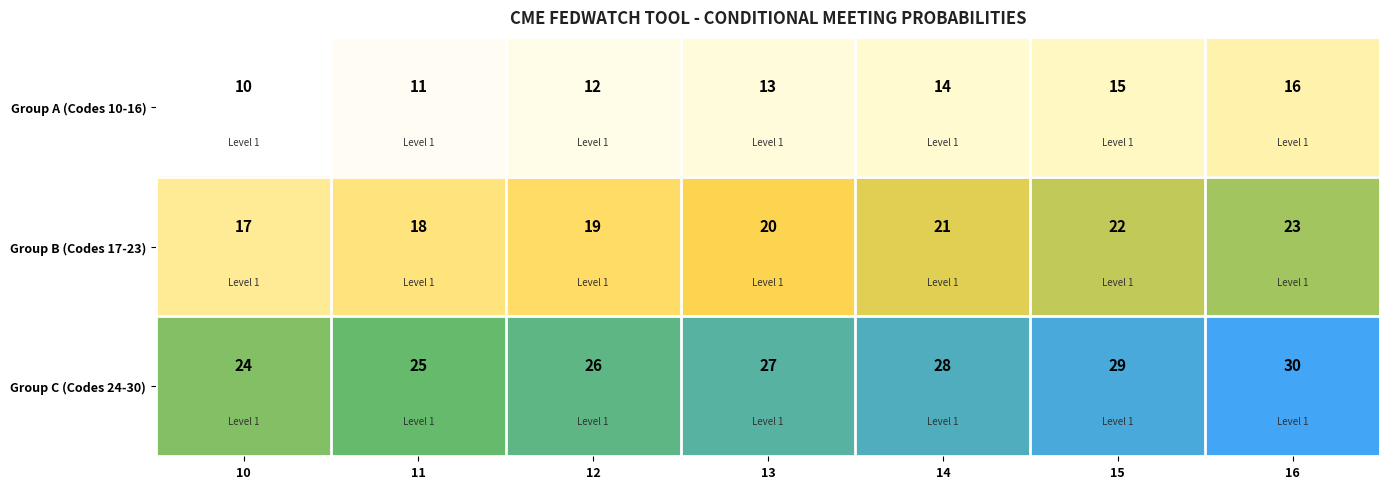

What is the sum of all Group A (Codes 10-16) values?

91